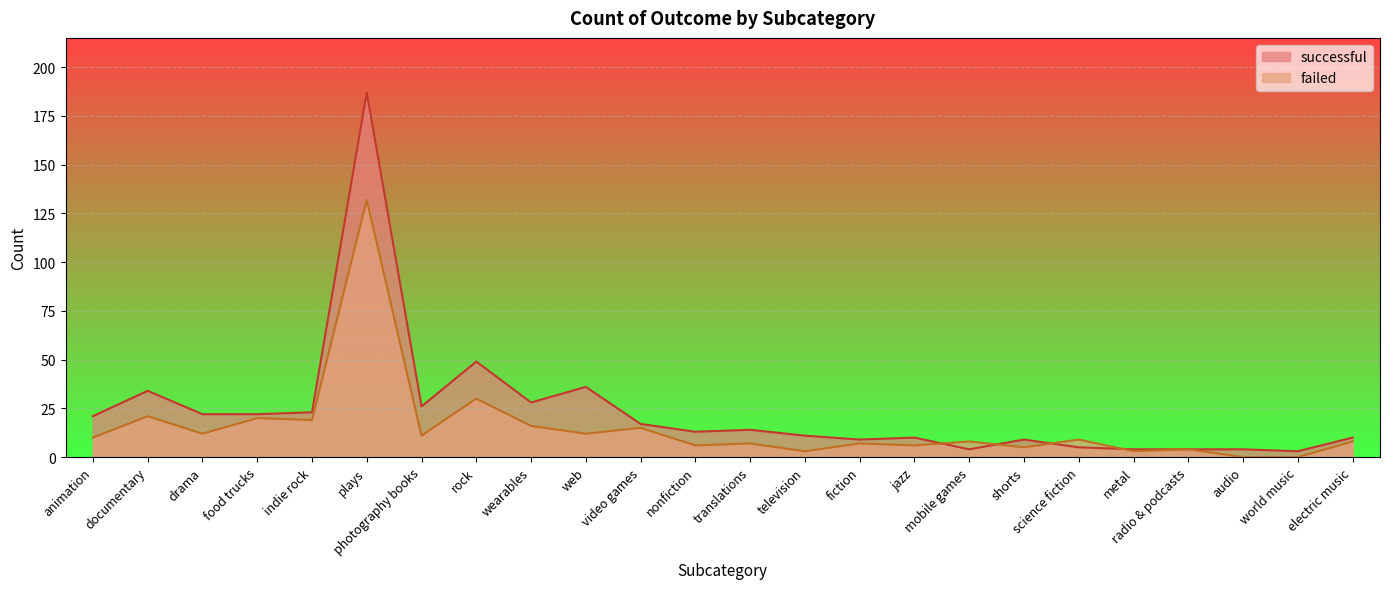

At which label does successful reach its peak?

plays